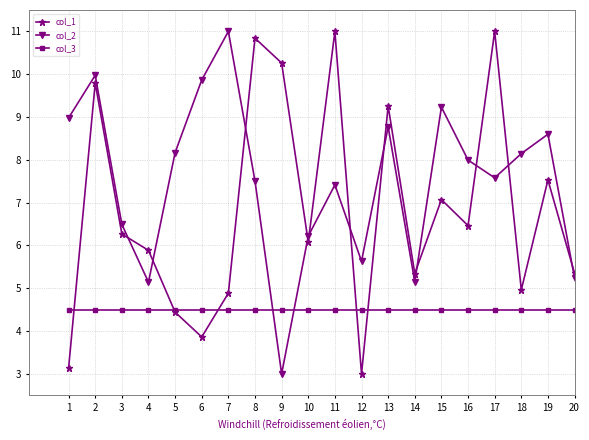

At which label does col_2 reach its peak?

7